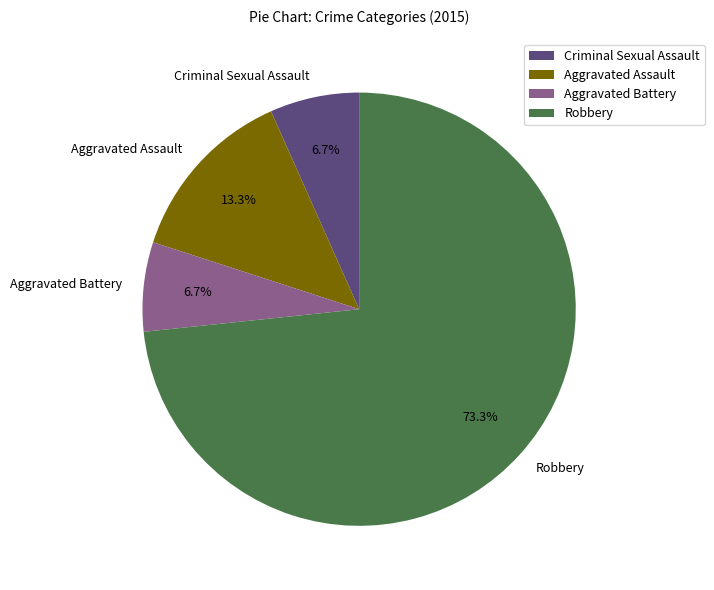

The Aggravated Battery slice represents 15% of the pie. True or false?

False